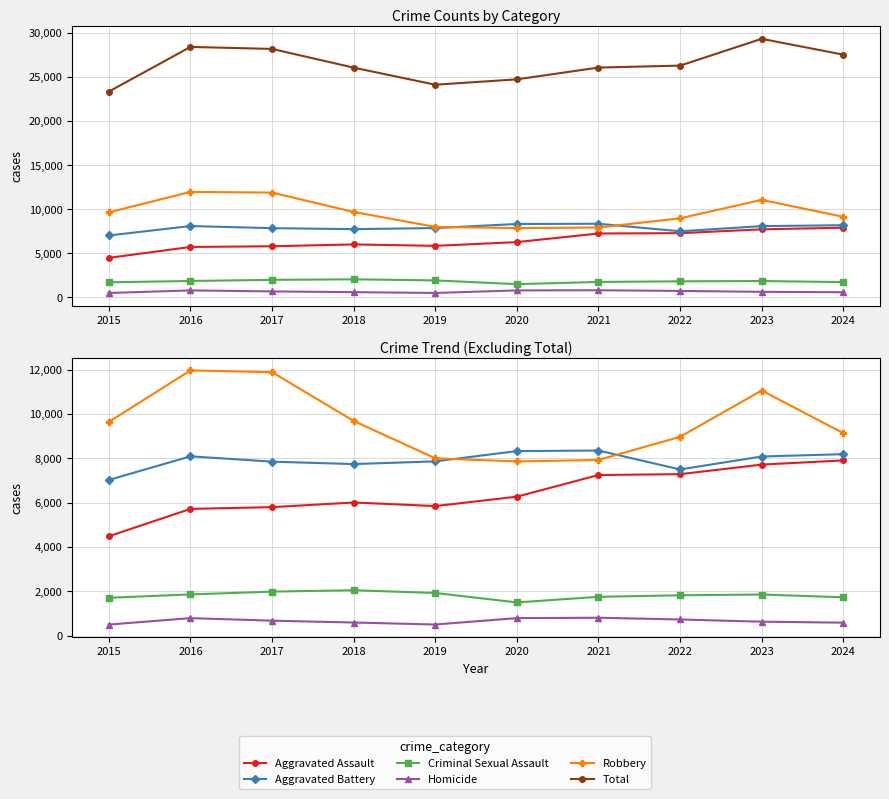

At which label is Robbery closest to 9907?

2018